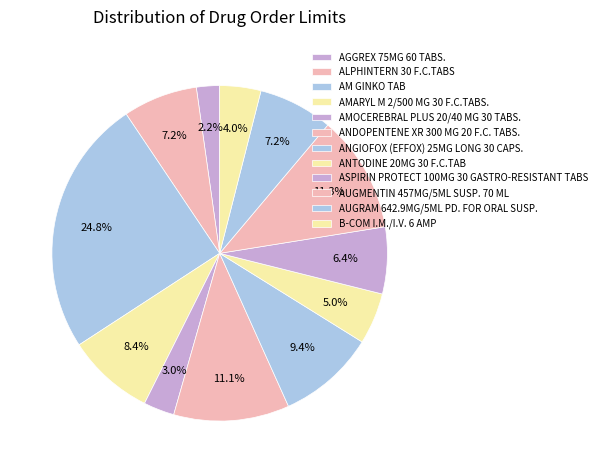

Between ALPHINTERN 30 F.C.TABS and AMOCEREBRAL PLUS 20/40 MG 30 TABS., which is larger?

ALPHINTERN 30 F.C.TABS